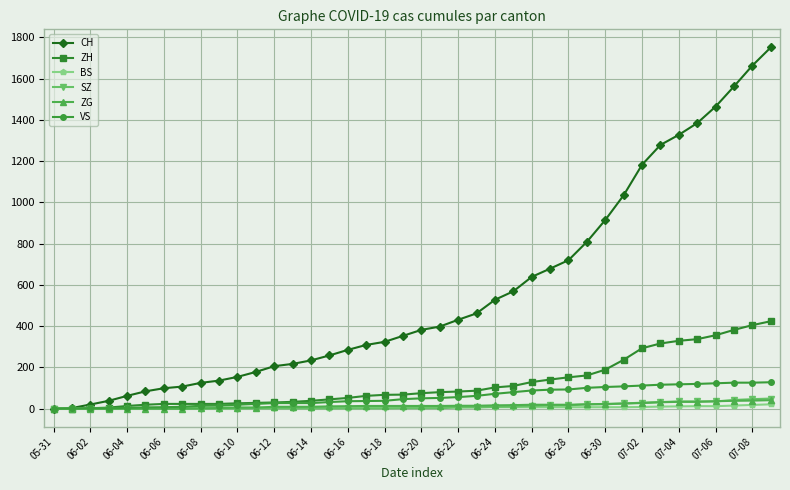

What is the maximum value shown in the chart?

1752